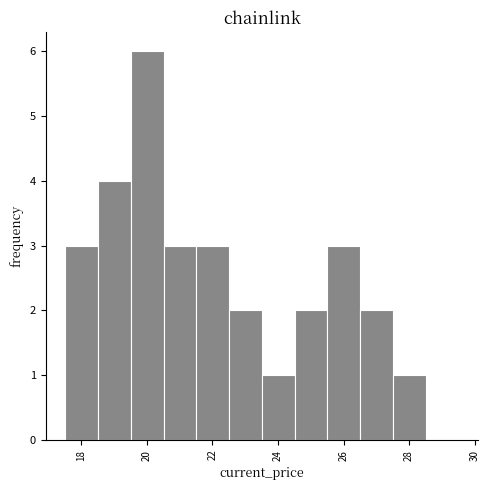

Which range on the x-axis has the tallest bar?

19.6 to 20.6